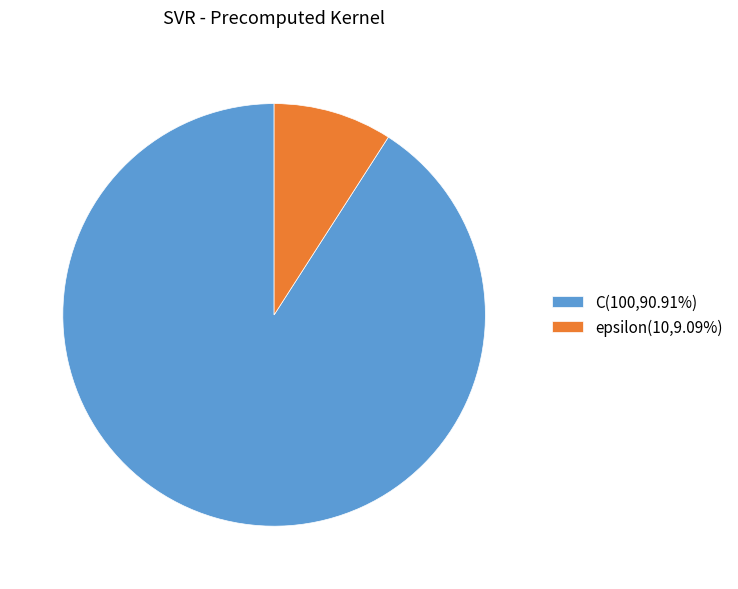

Approximately how many times larger is the value at C(100,90.91%) compared to epsilon(10,9.09%)?

10.0